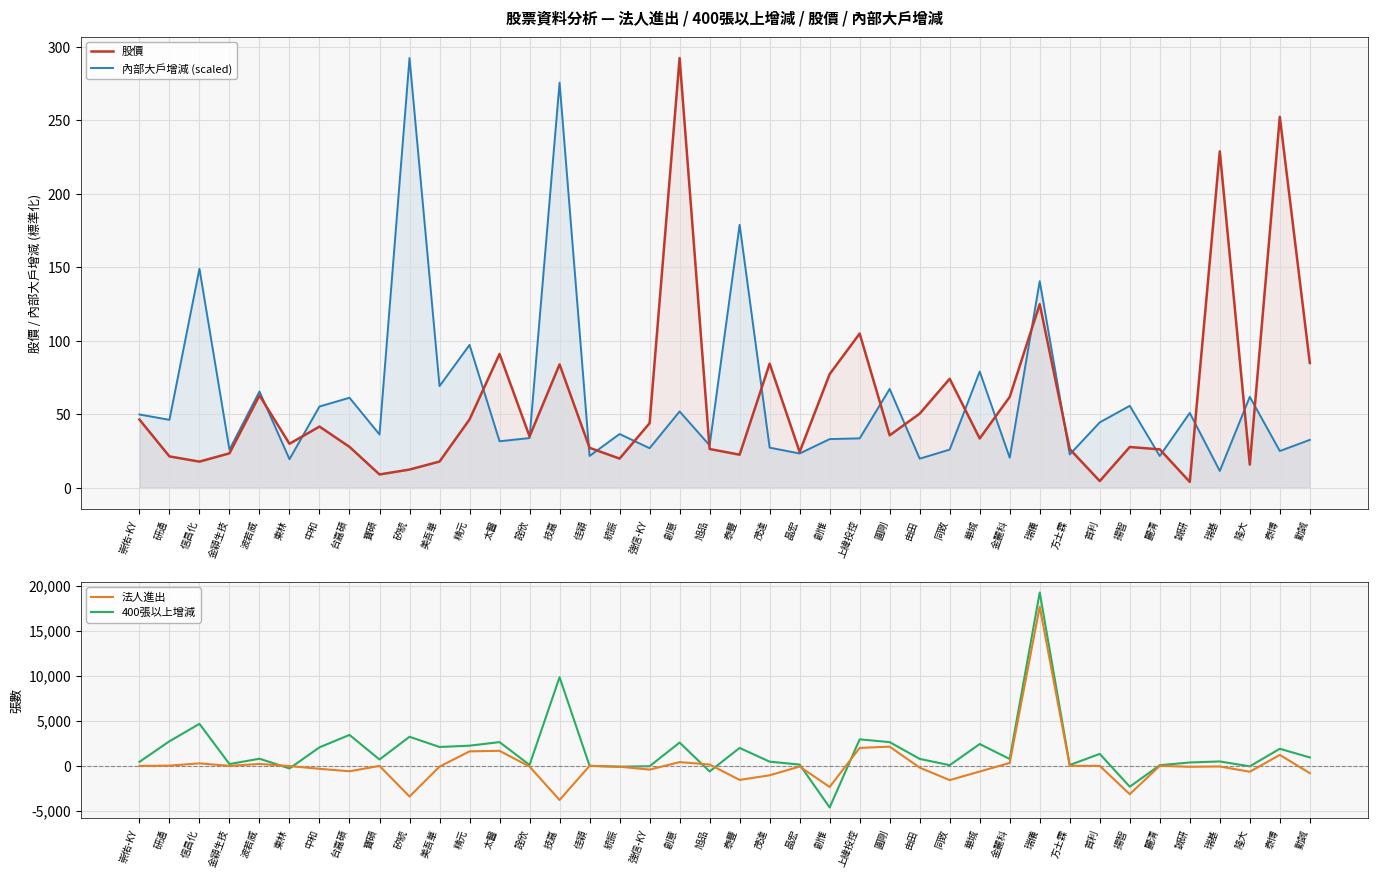

At which category does 股價 reach its first local valley?

信昌化